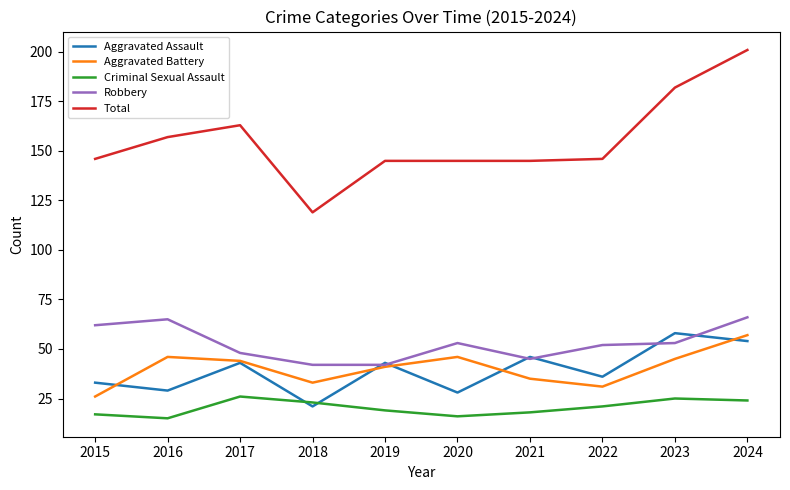

Reading right to left, extract all data points from this chart.

Aggravated Assault: 54	58	36	46	28	43	21	43	29	33
Aggravated Battery: 57	45	31	35	46	41	33	44	46	26
Criminal Sexual Assault: 24	25	21	18	16	19	23	26	15	17
Robbery: 66	53	52	45	53	42	42	48	65	62
Total: 201	182	146	145	145	145	119	163	157	146